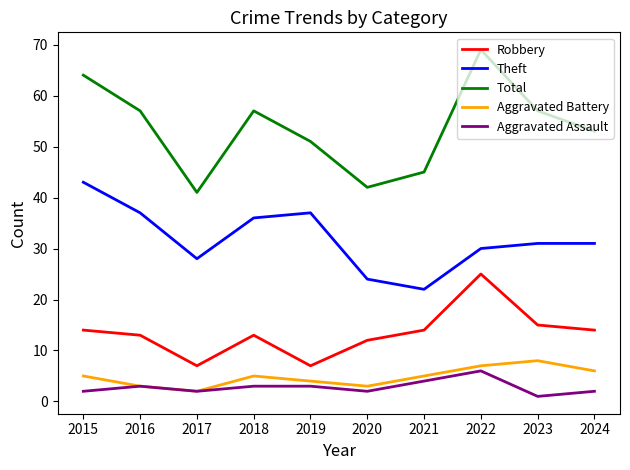

In Aggravated Assault, how many points are lower than both neighbors (excluding endpoints)?

3